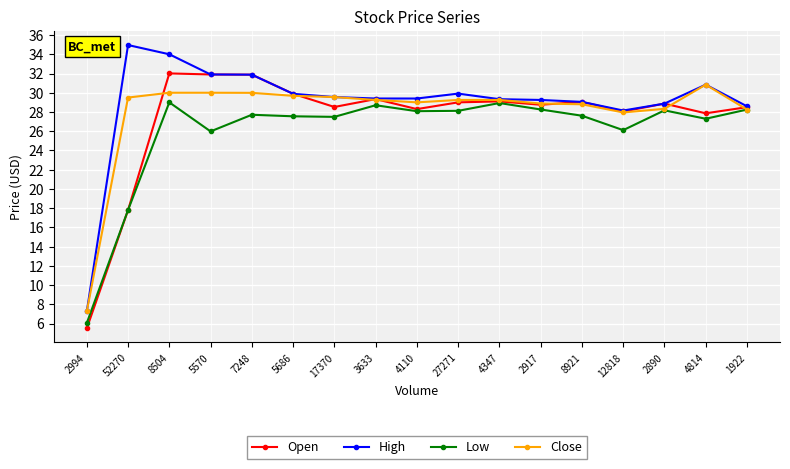

List the series in order of their overall mean, lowest first.

Low, Open, Close, High